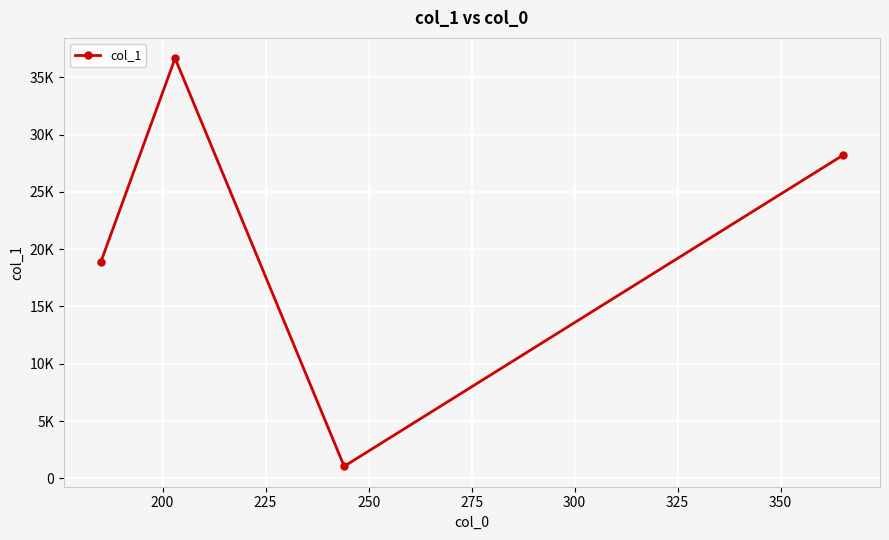

True or false: there are more than 2 points higher than both neighbors.

False